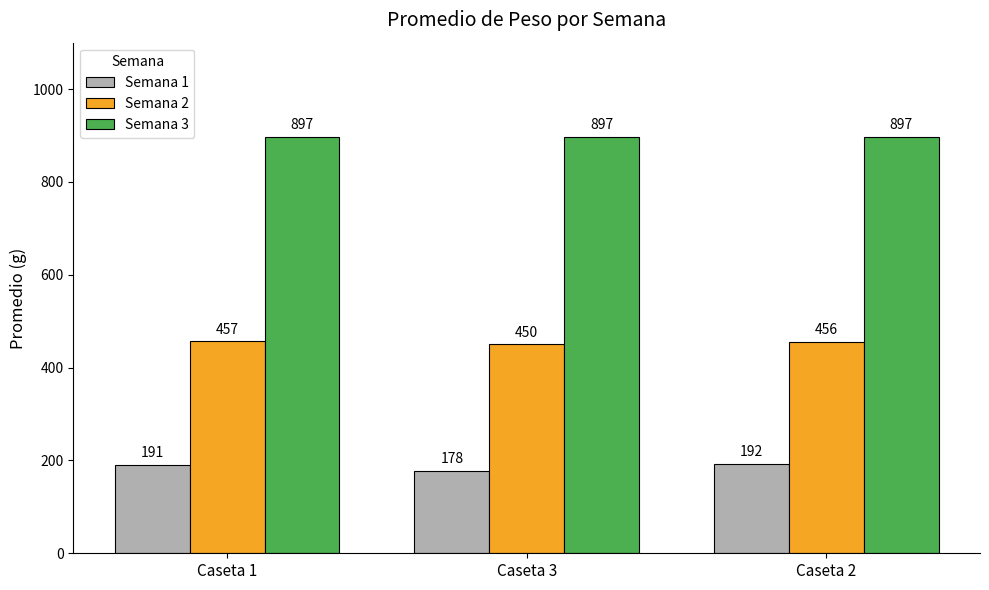

Which series changed the most between Caseta 3 and Caseta 2?

Semana 1